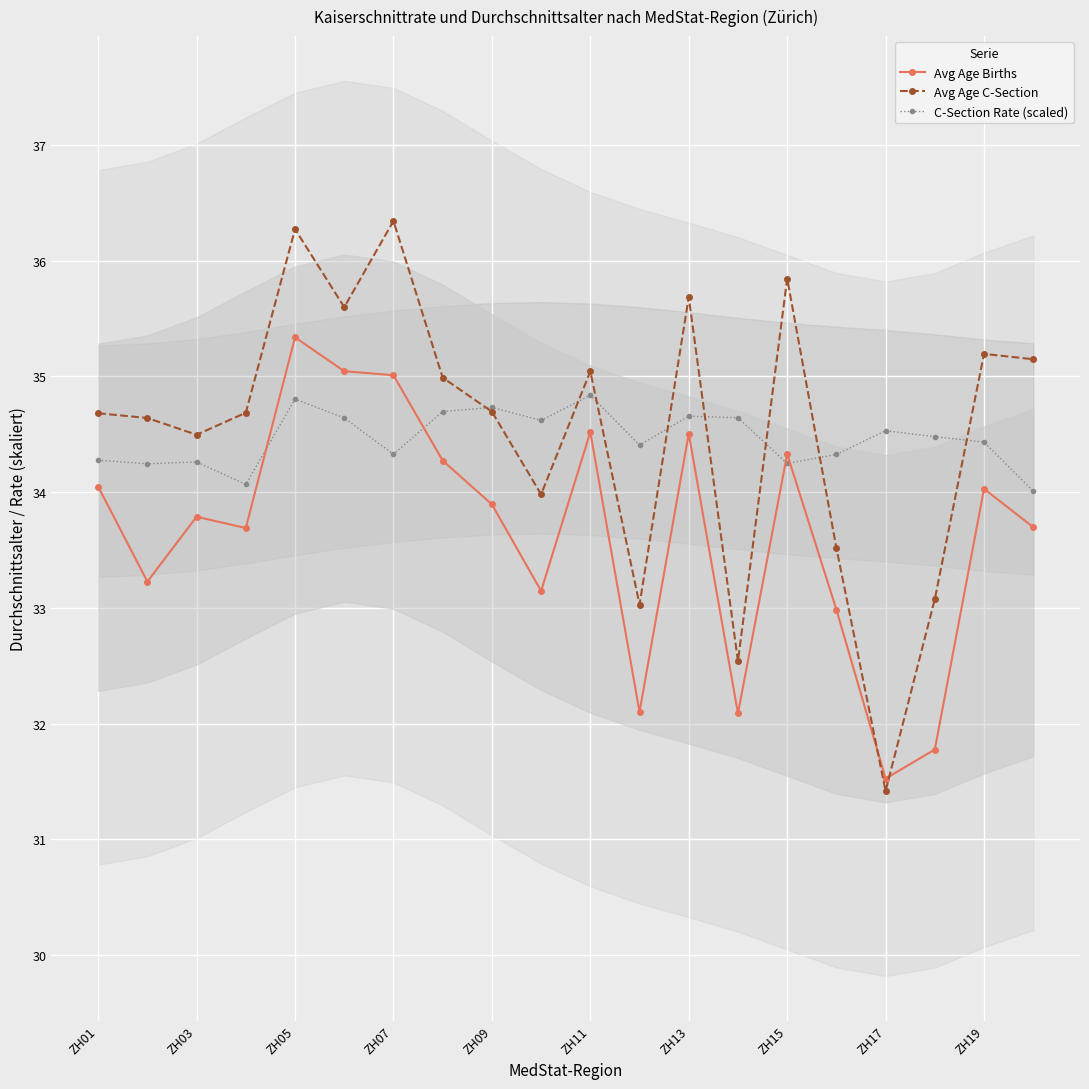

True or false: Avg Age Births has a value of 6.9 at ZH09.

False